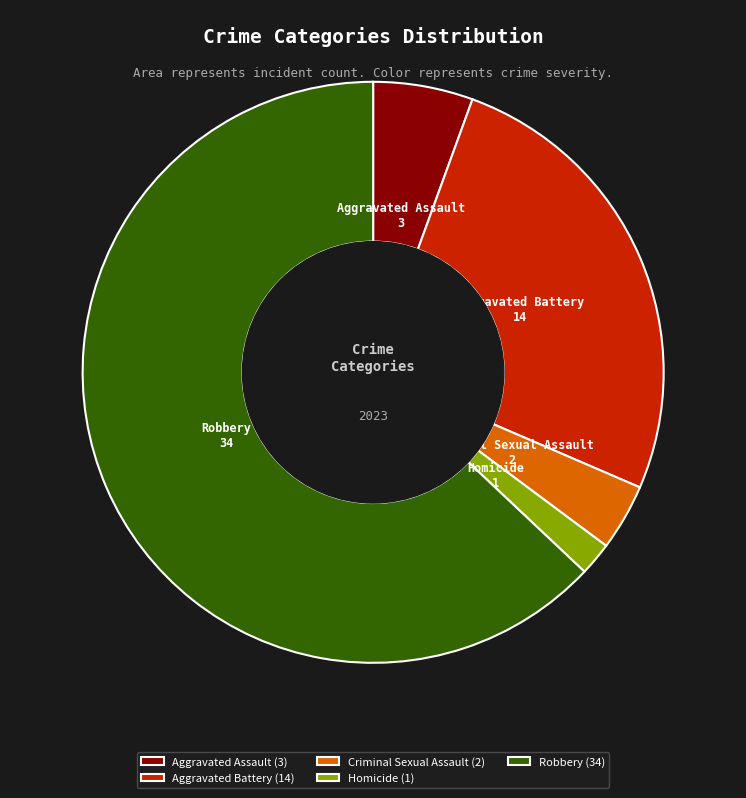

True or false: Aggravated Assault accounts for 17% of the total.

False